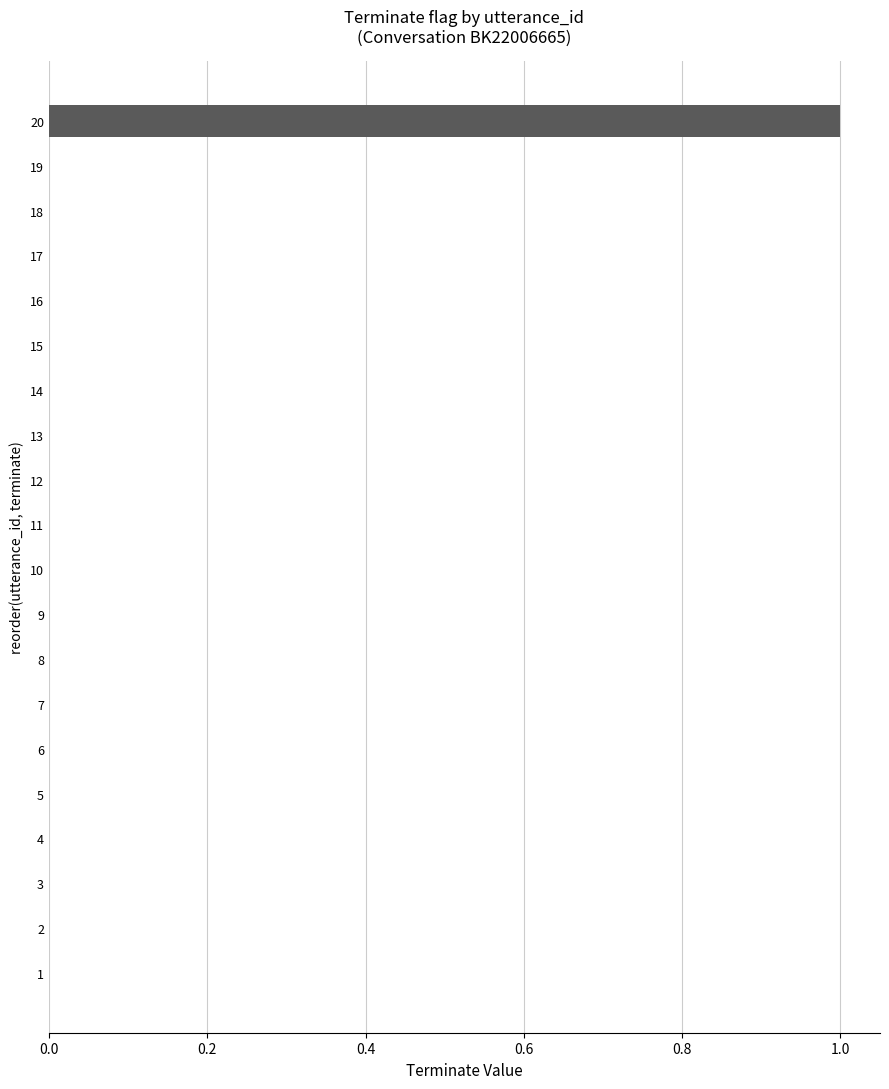

Between 20 and 2, which is larger?

20